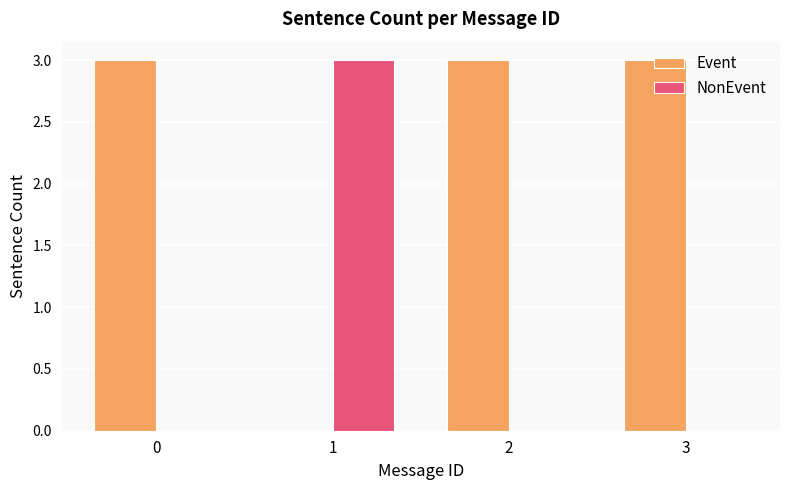

Reading right to left, extract all data points from this chart.

Event: 3	3	0	3
NonEvent: 0	0	3	0